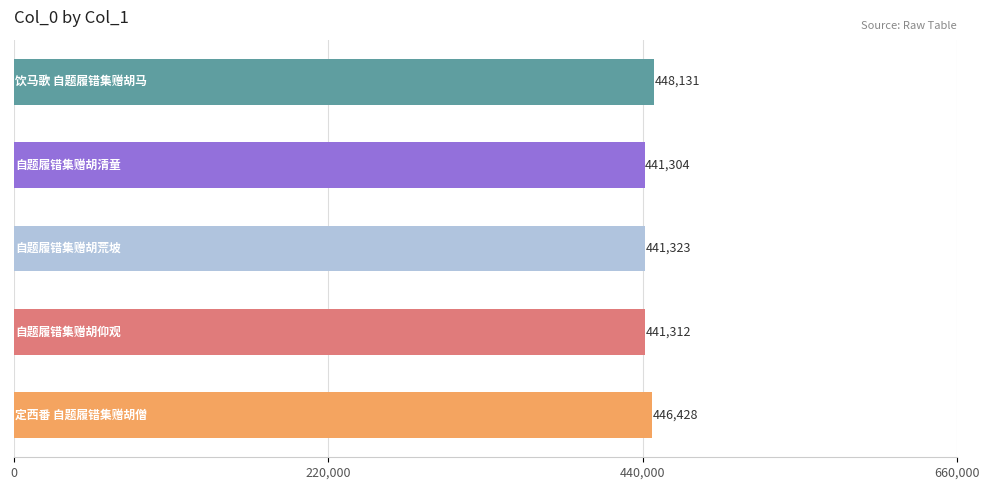

Reading top to bottom, list all the values displayed in this chart.

448131	441304	441323	441312	446428